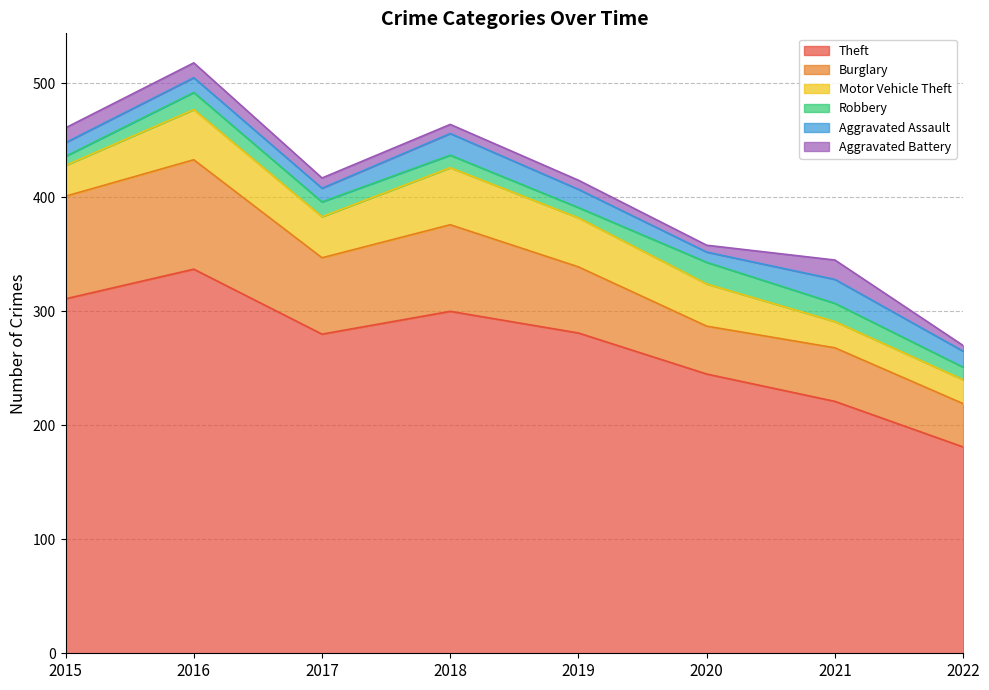

True or false: Theft and Burglary intersect in this chart.

False